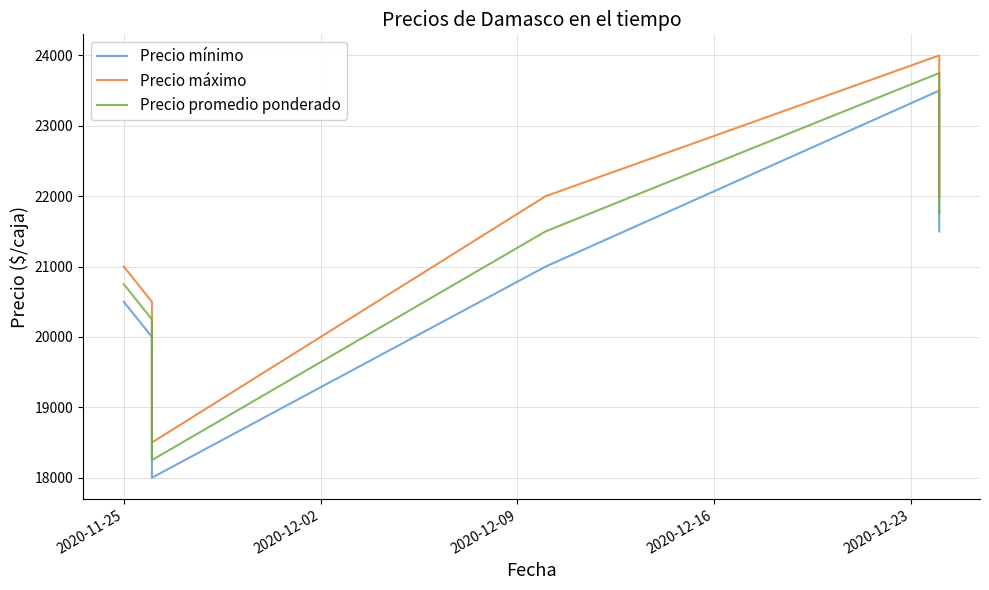

What is the maximum value for Precio promedio ponderado?

23750